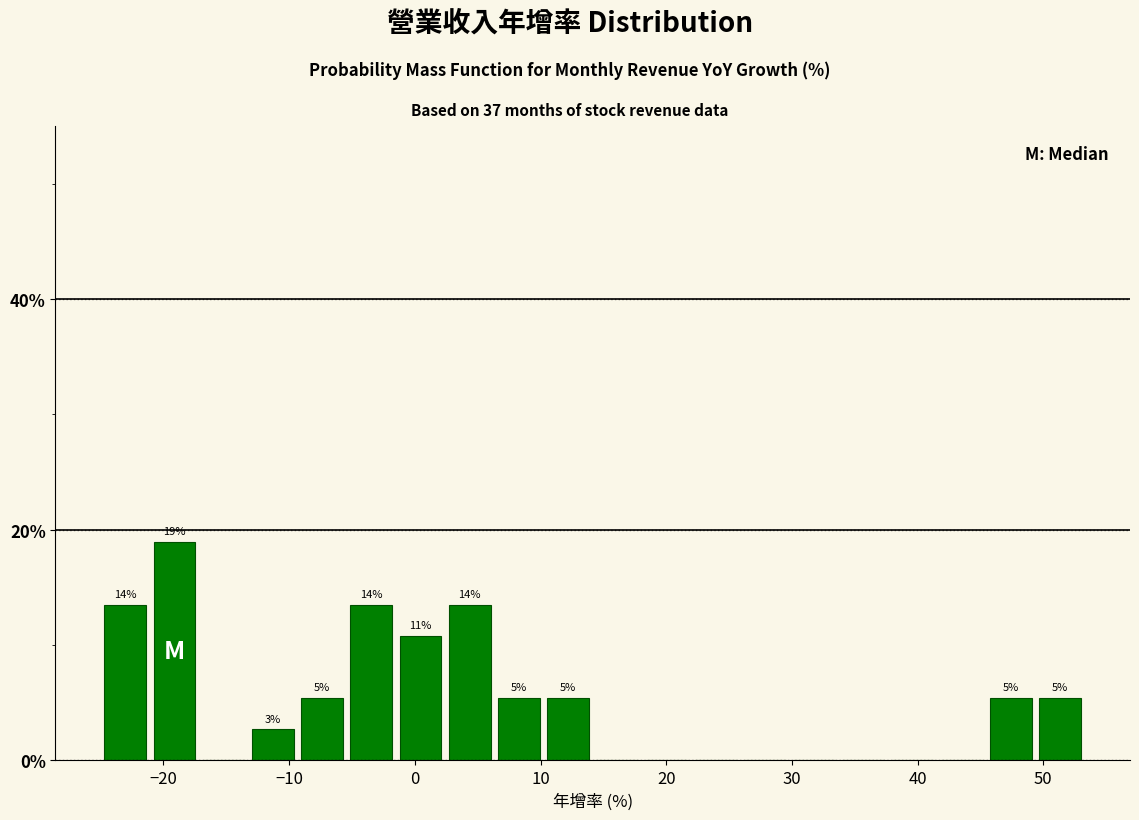

Around what value on the x-axis is the tallest bar? Give the approximate position of its centre, as read against the axis.

-19